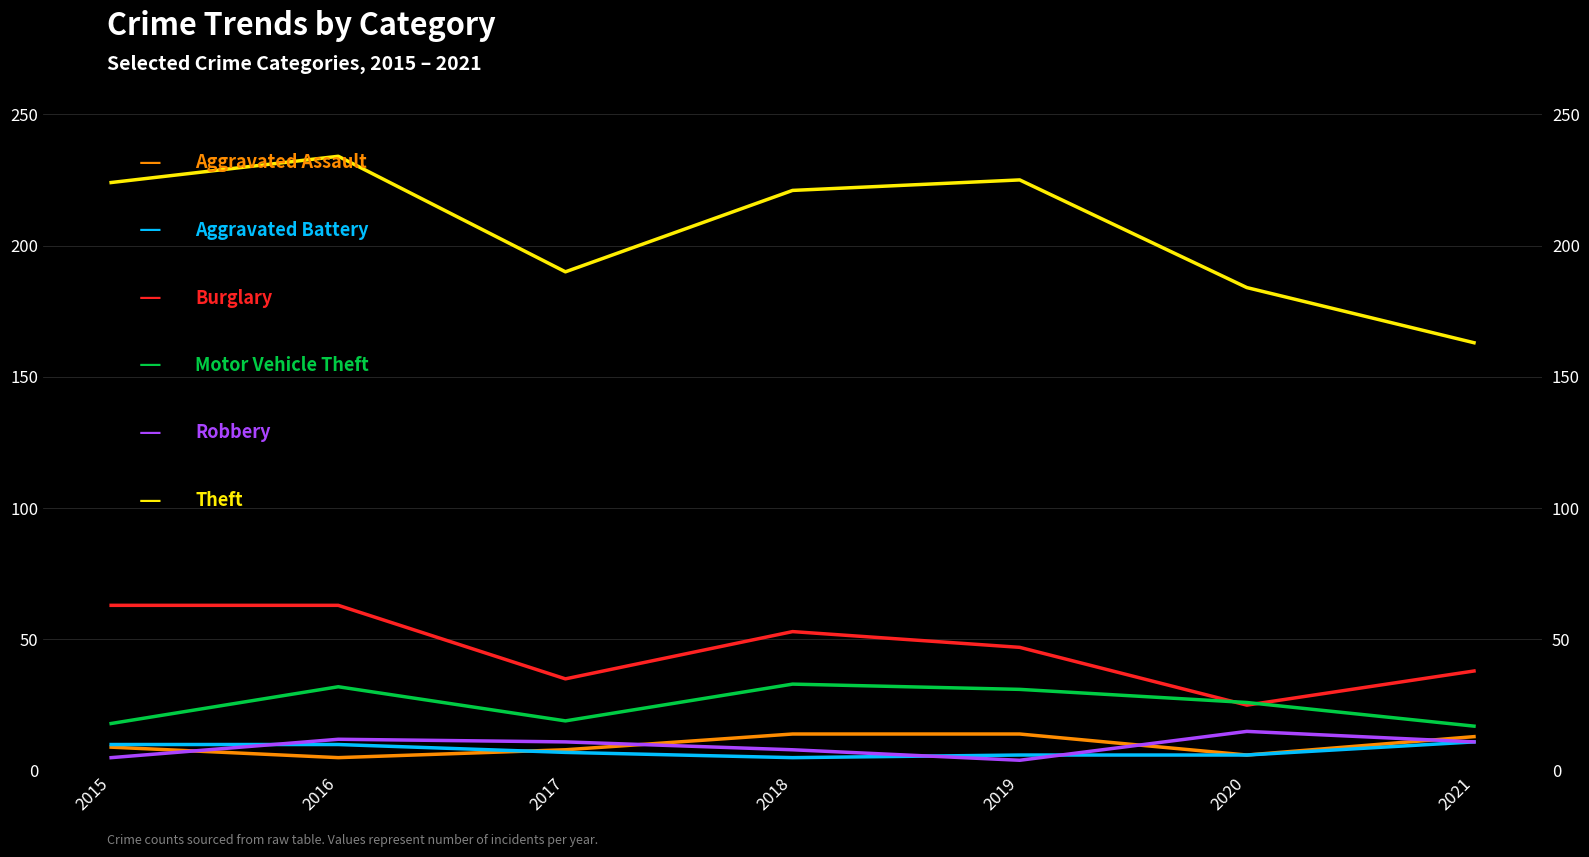

At 2018, list the series in order from smallest to largest.

Aggravated Battery, Robbery, Aggravated Assault, Motor Vehicle Theft, Burglary, Theft